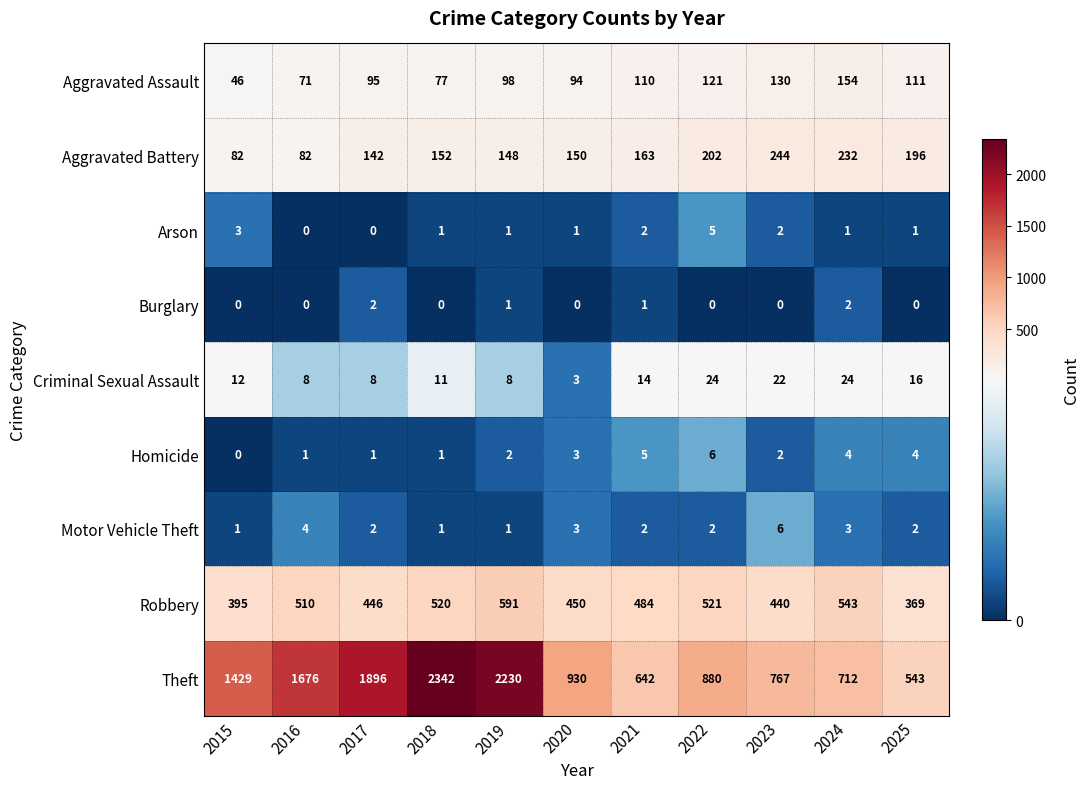

What is the sum of all Burglary values?

6